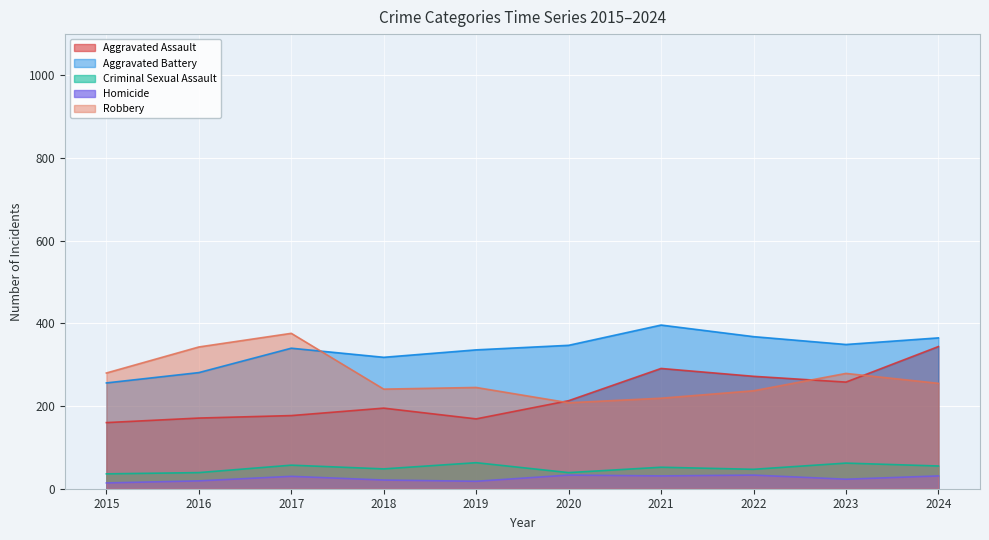

Which series has the largest total across all categories?

Aggravated Battery